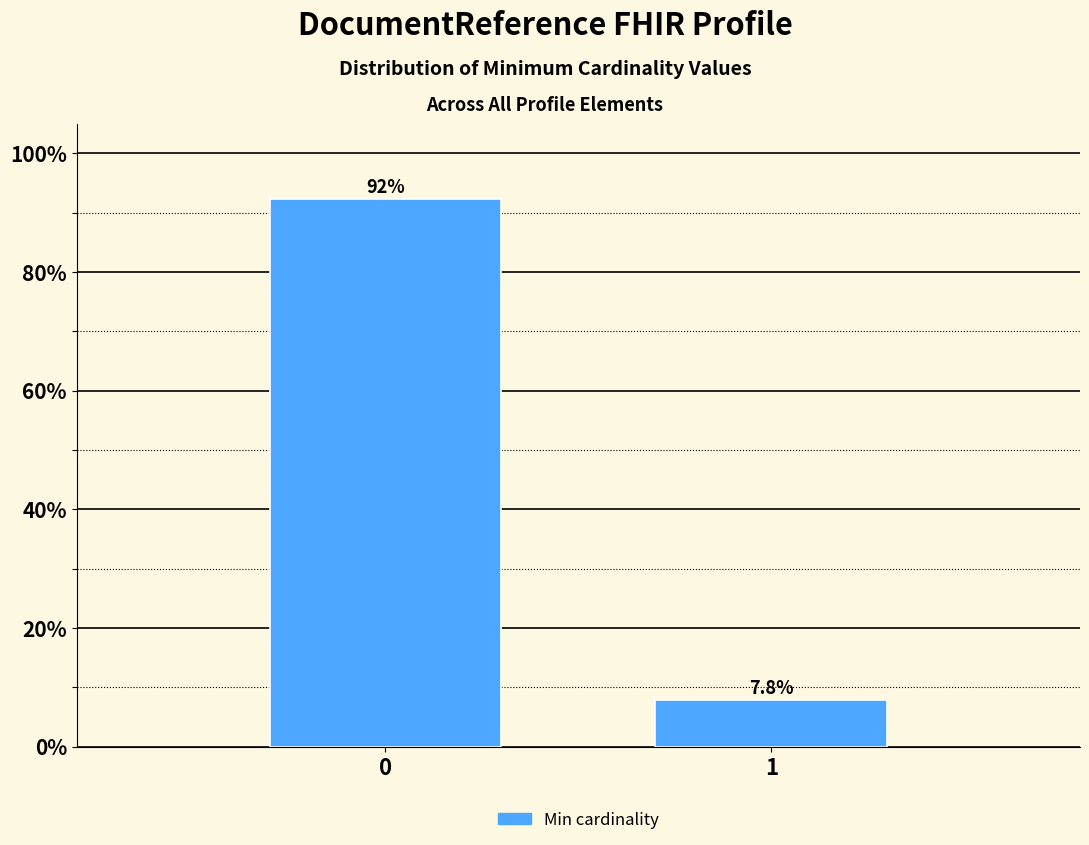

Reading left to right, transcribe all the data shown in this chart.

0=92.2	1=7.8